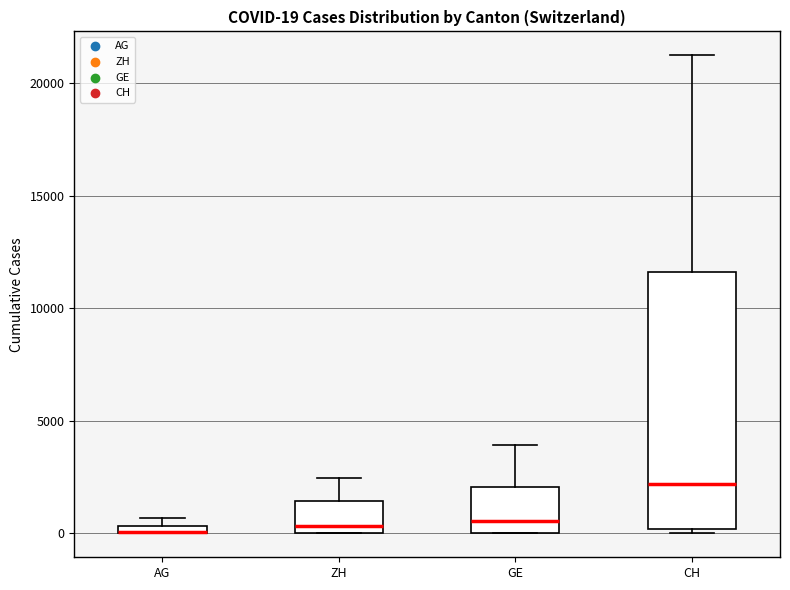

Comparing the boxes themselves (not the whiskers), which one is the tallest?

CH